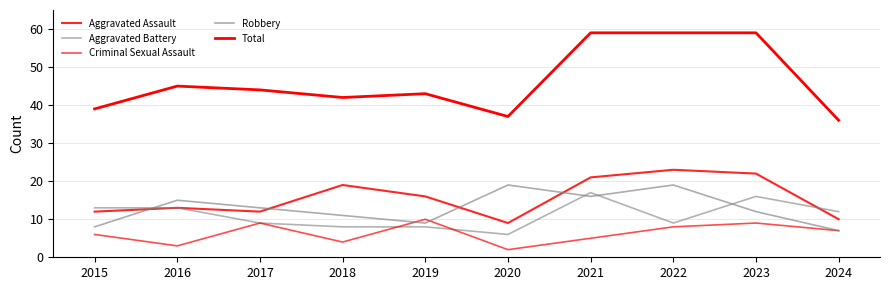

The value of Criminal Sexual Assault at 2020 is 3. True or false?

False